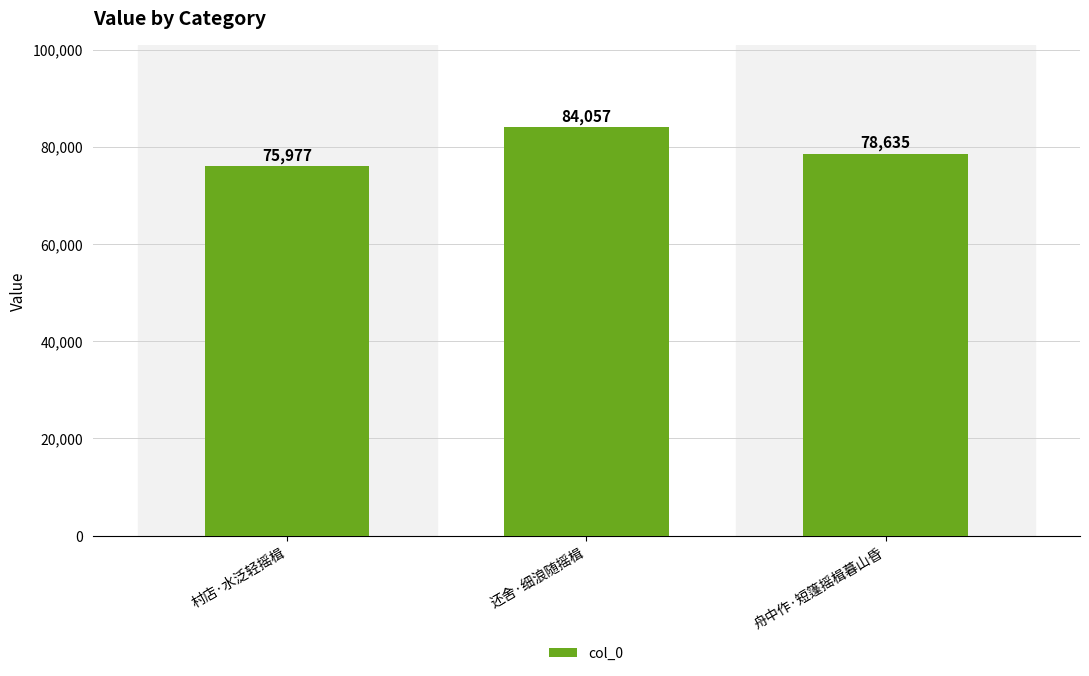

List the labels in order of value, smallest first.

村店·水泛轻摇楫, 舟中作·短篷摇楫暮山昏, 还舍·细浪随摇楫